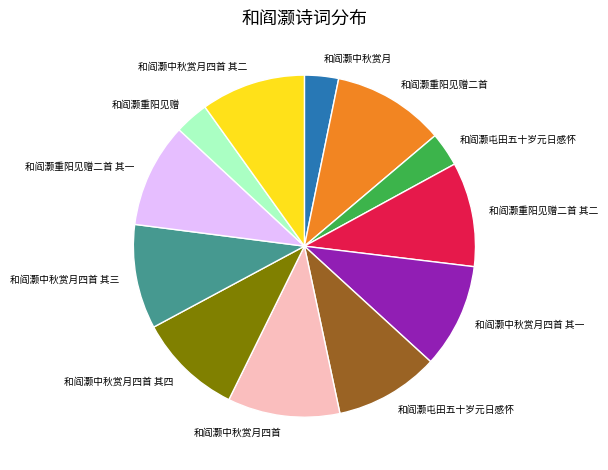

Is there a majority slice in this chart?

No